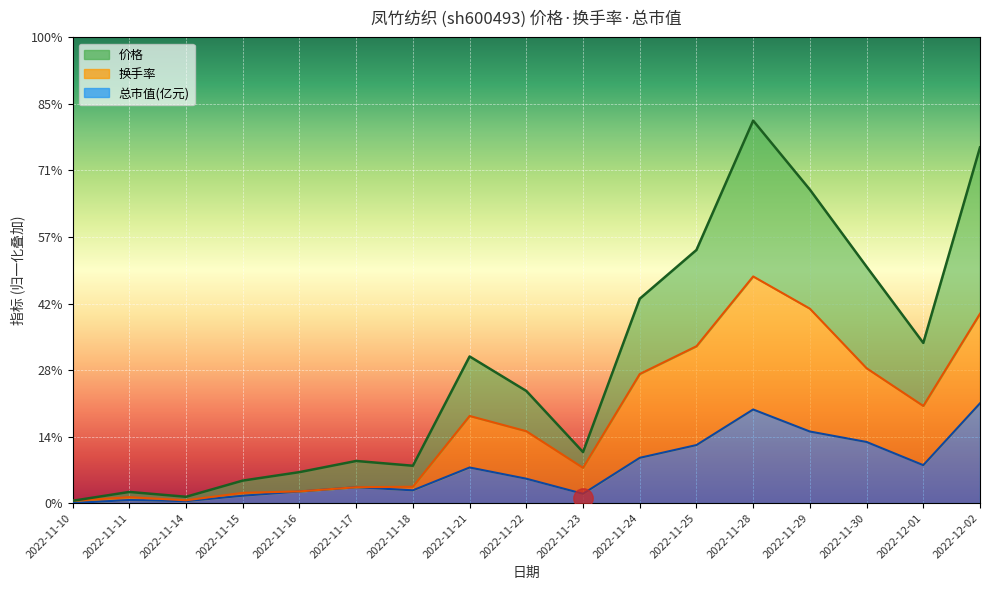

How many lines are shown in the chart?

3